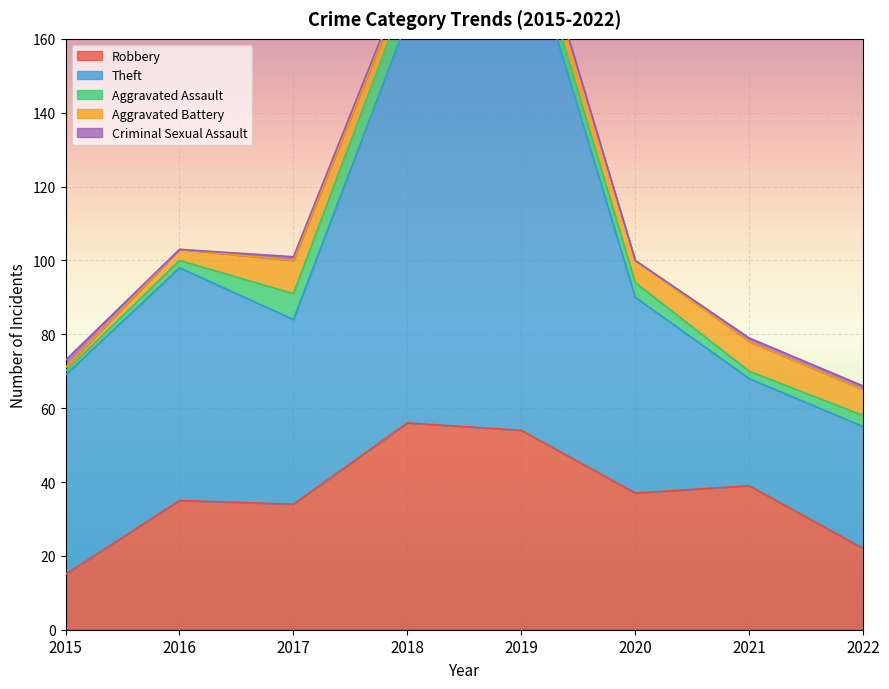

What is the difference between the Aggravated Battery values at 2016 and 2015?

2